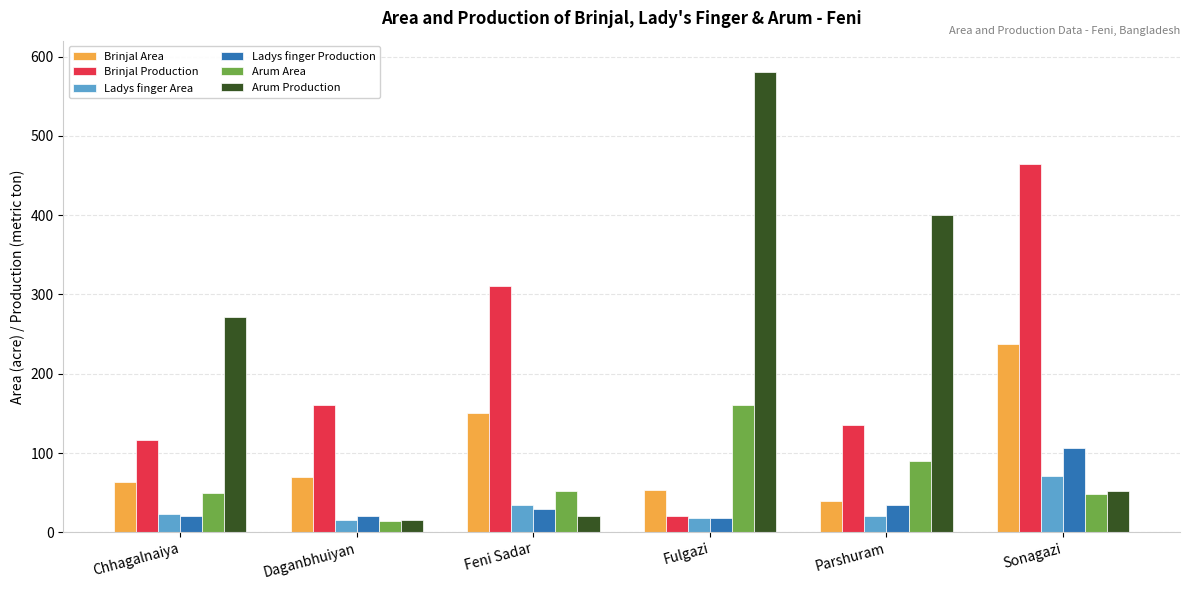

Count the number of data series in this chart.

6